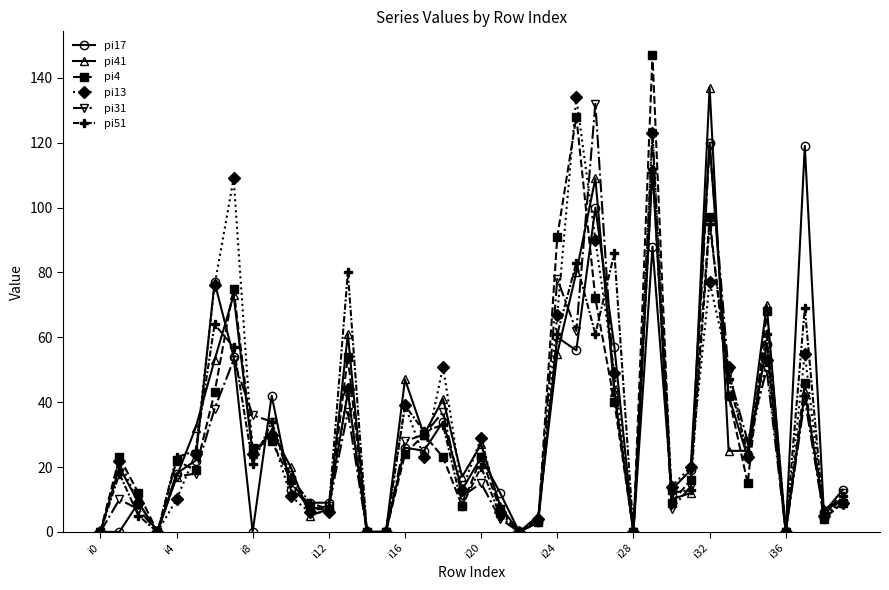

Which series has the largest range (max minus min)?

pi4